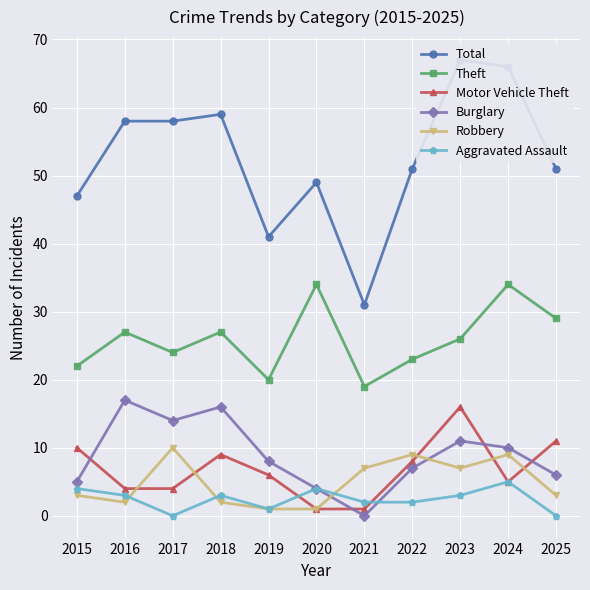

What is the value of the Aggravated Assault point at the 10th from the left?

5